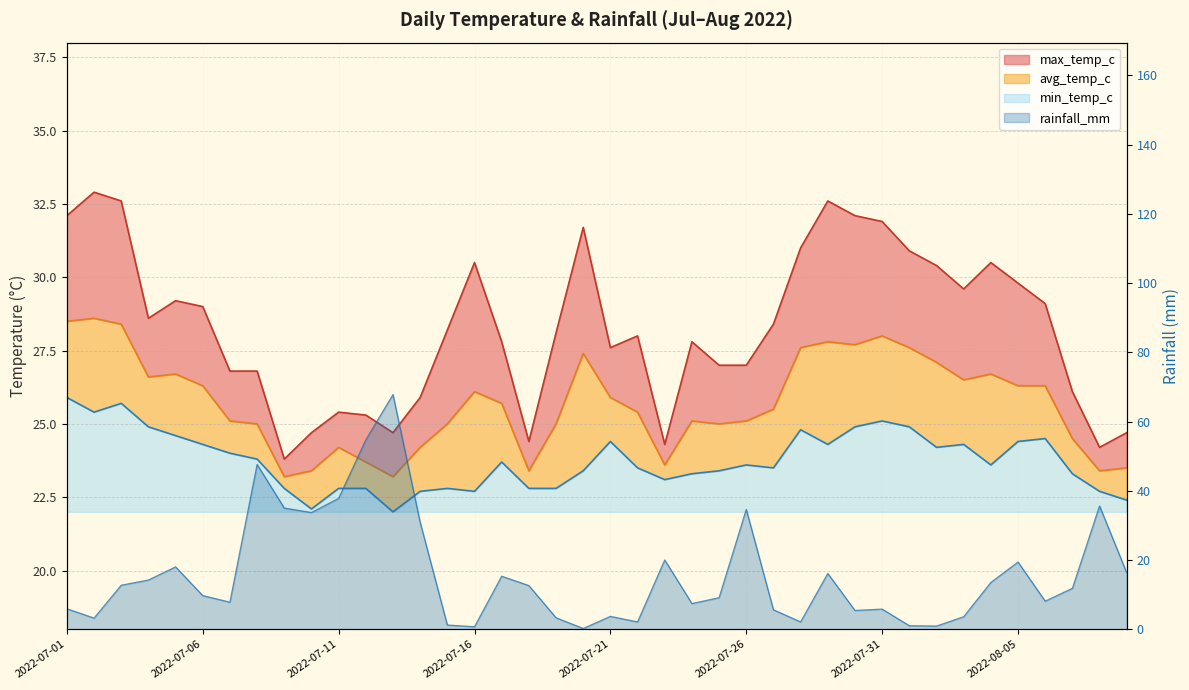

What is the difference between the maximum and minimum values in the avg_temp_c series?

5.4